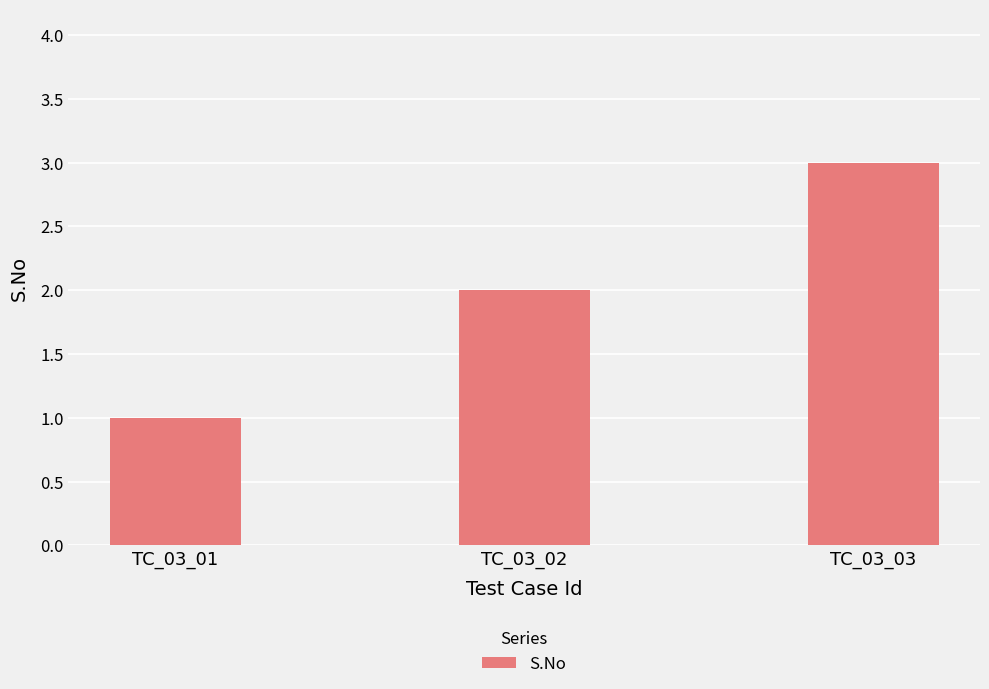

Rank the categories by value from lowest to highest.

TC_03_01, TC_03_02, TC_03_03